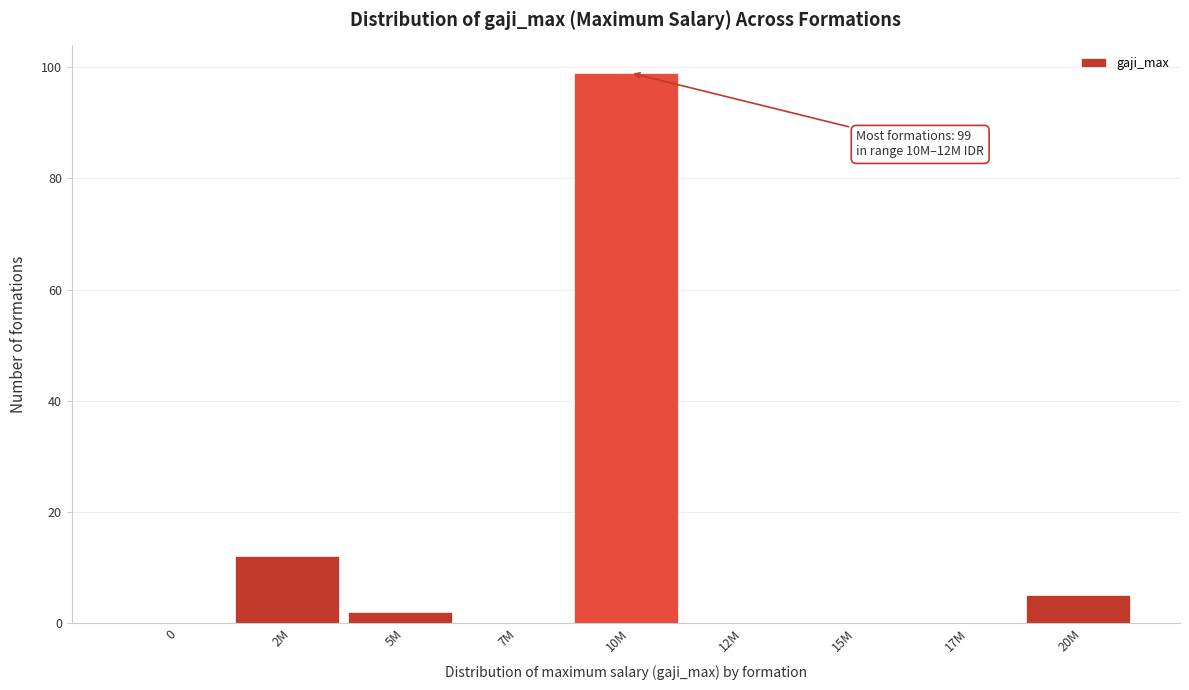

Reading left to right, what are all the values shown in this chart?

0=0	2M=12	5M=2	7M=0	10M=99	12M=0	15M=0	17M=0	20M=5